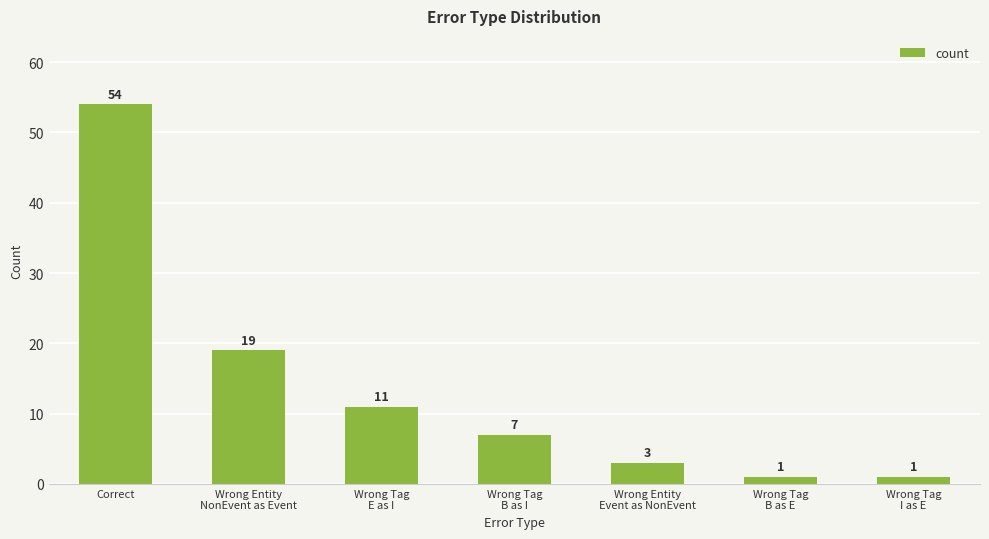

What is the approximate value at Wrong Entity
Event as NonEvent?

3